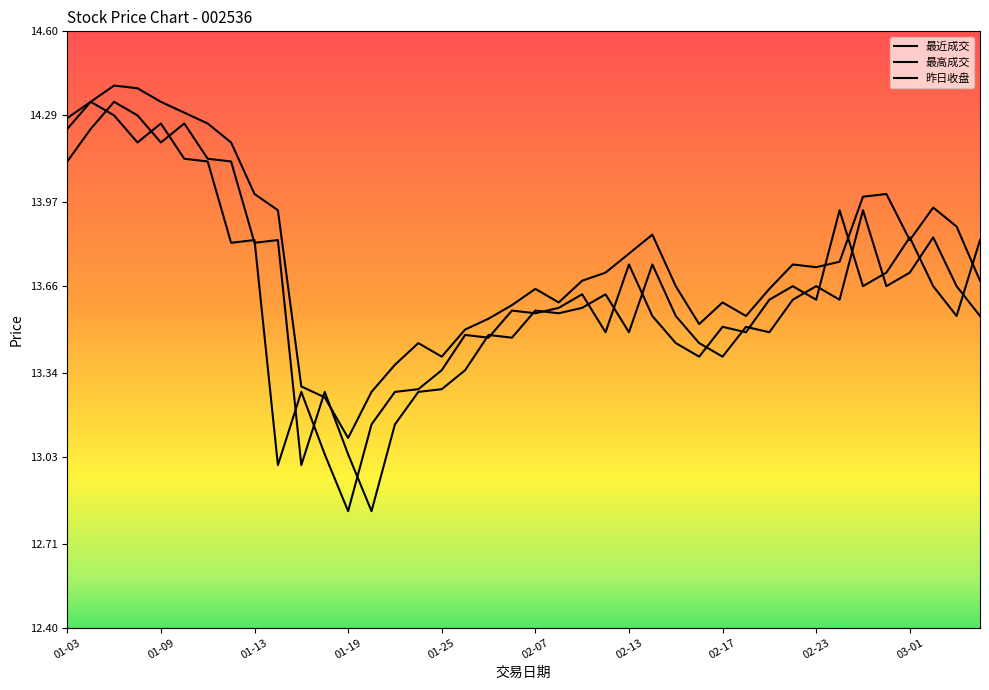

The 最高成交 series shows 14.3 at 01-09. True or false?

True